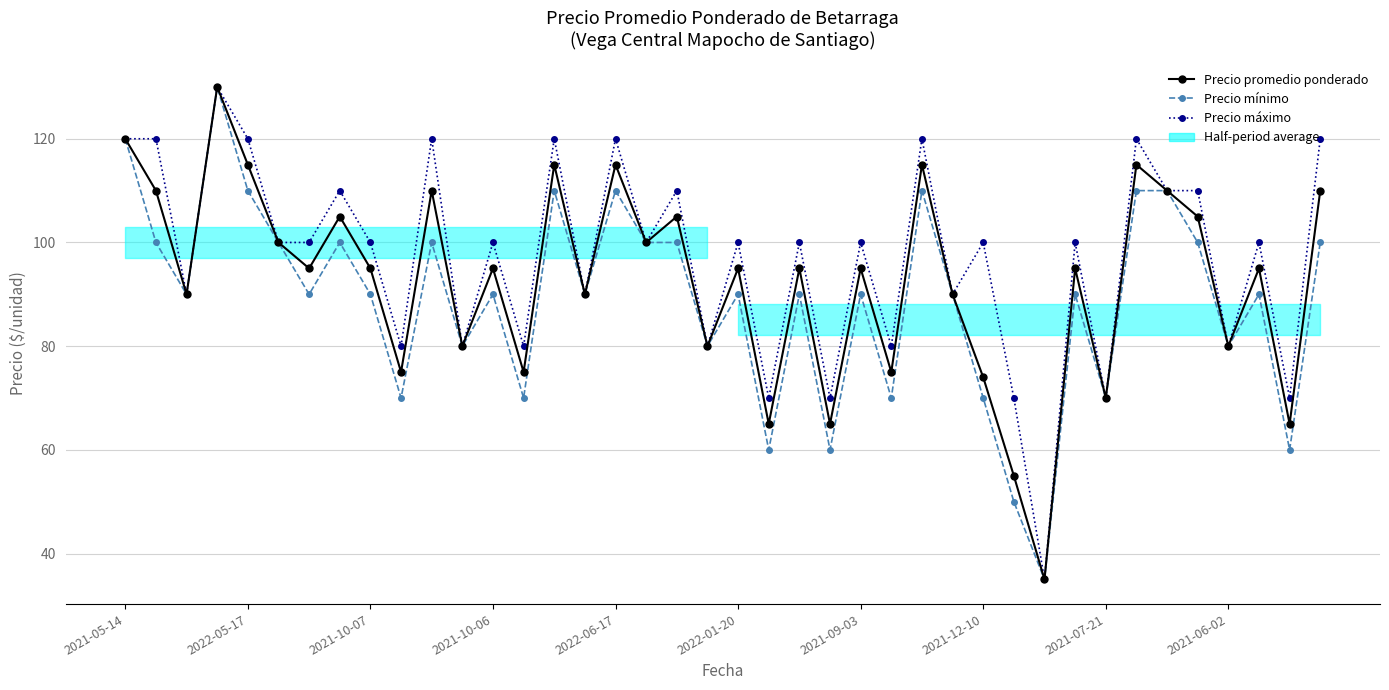

How many lines are shown in the chart?

3